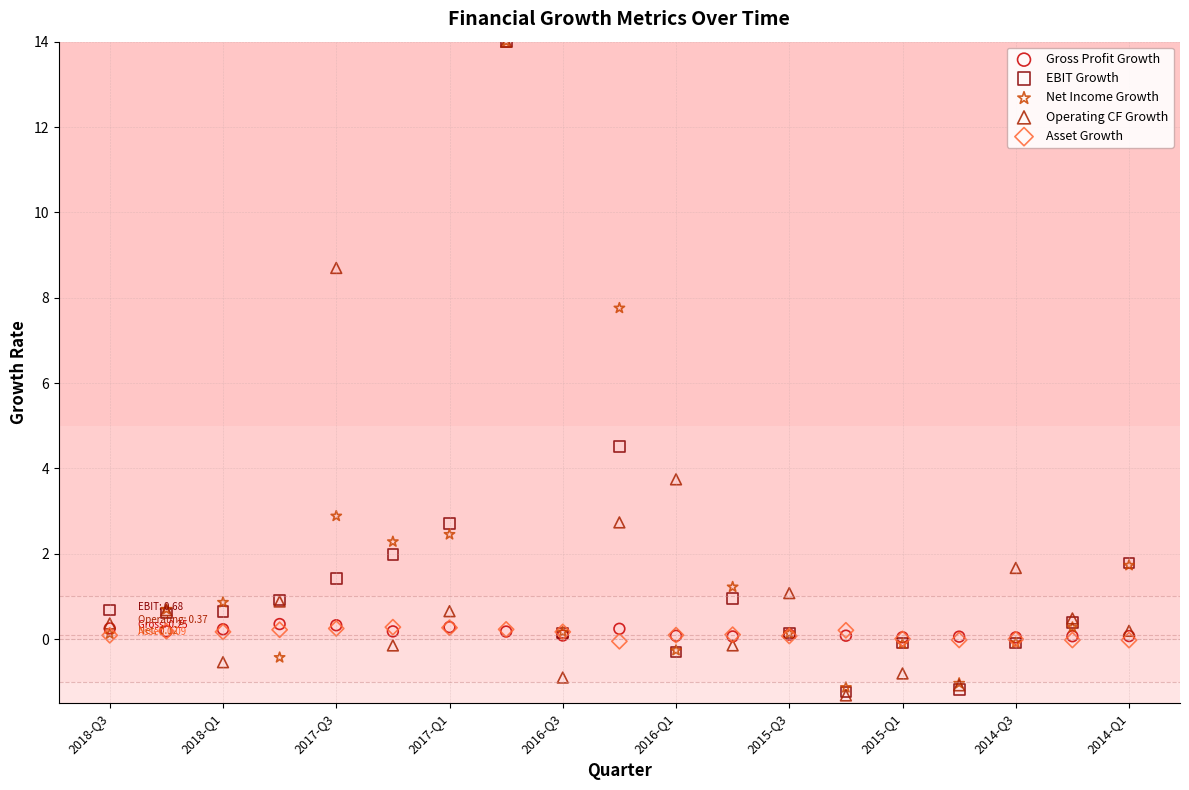

In the Operating CF Growth series, what Y value is closest to 6?

3.7